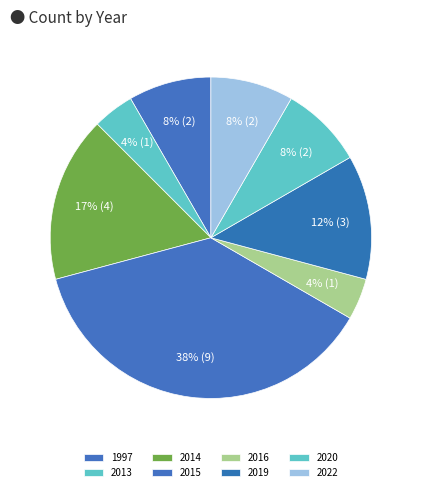

To the nearest percent, what portion does 1997 represent?

8%